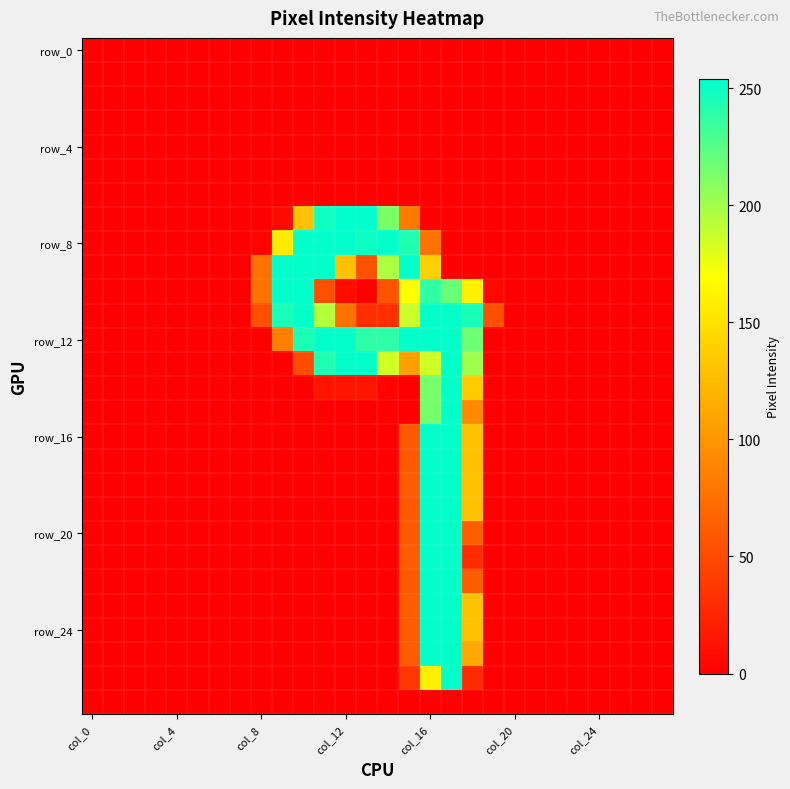

How many series are shown in this chart?

28